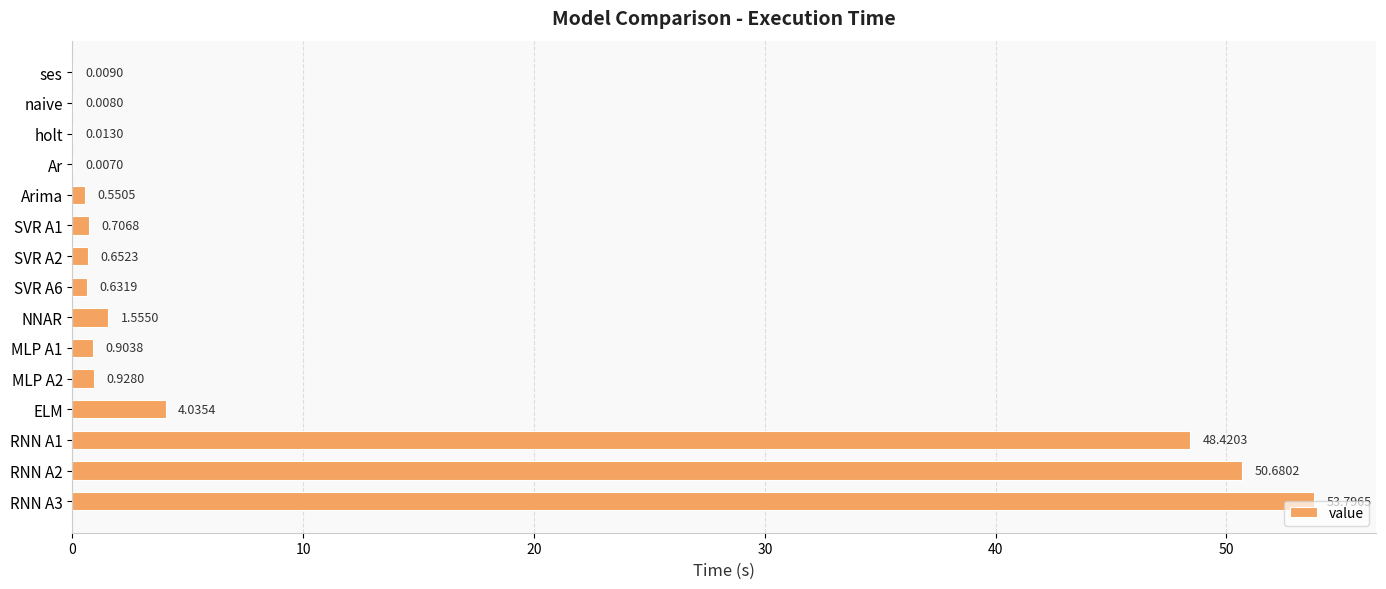

What is the sum of all values?

162.9